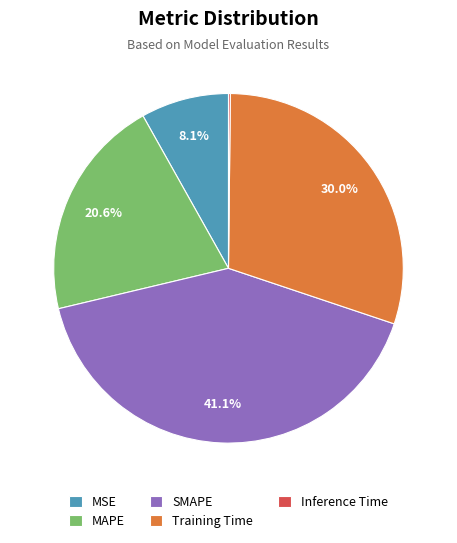

Is there any slice that represents more than half of the pie?

No